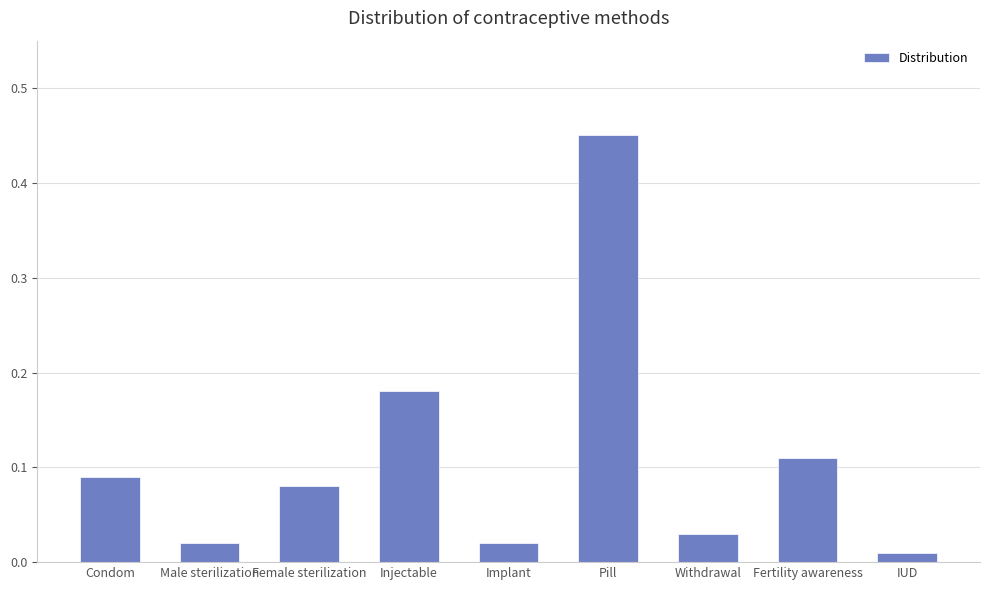

Does the chart contain any negative values?

No